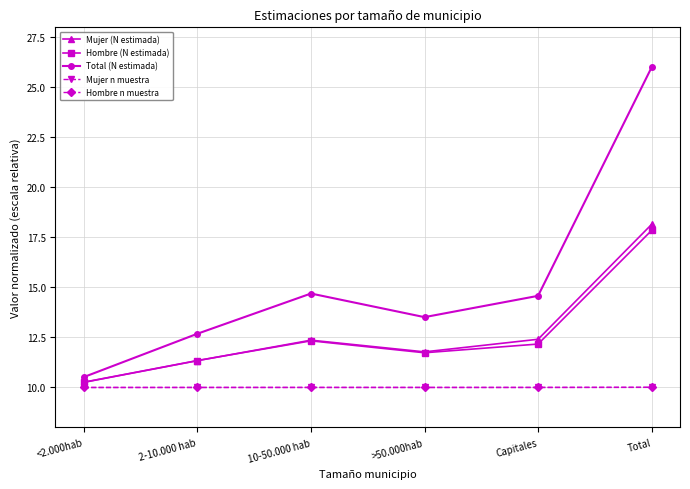

How many data points does each series have?

6